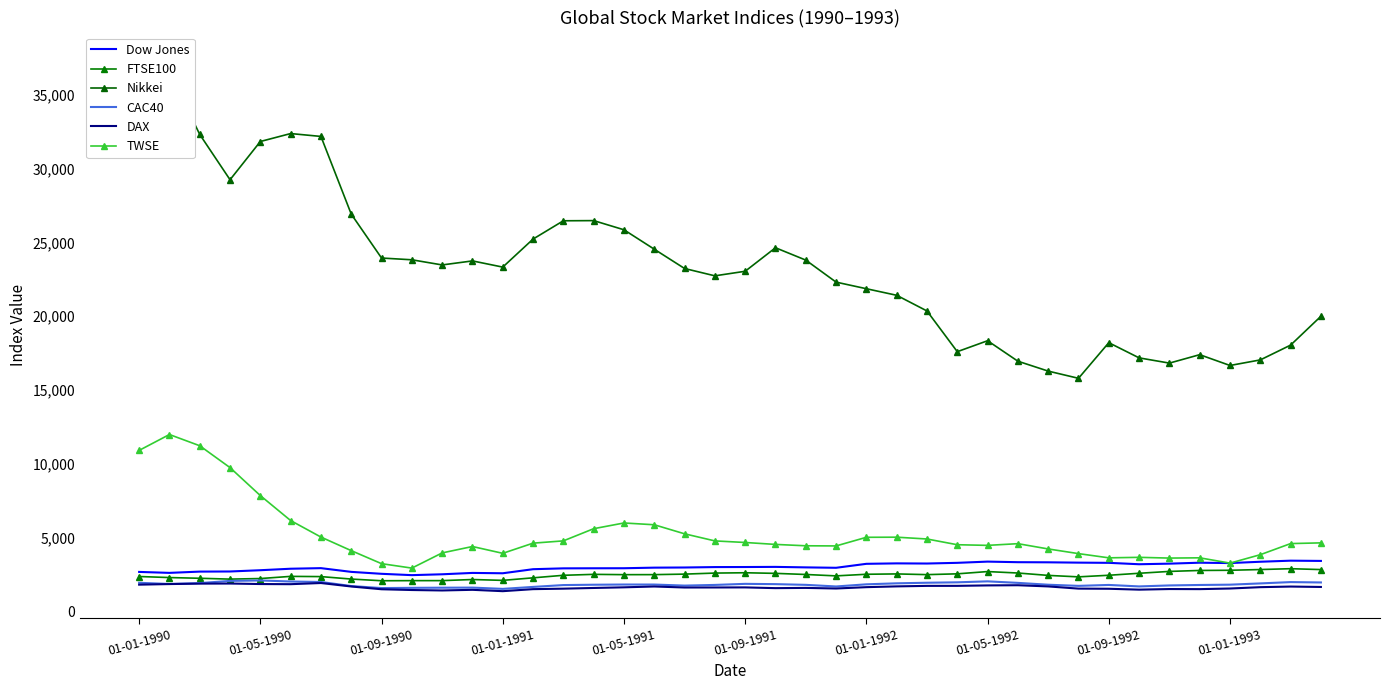

What is the value of the FTSE100 point at the 12th from the left?

2164.1